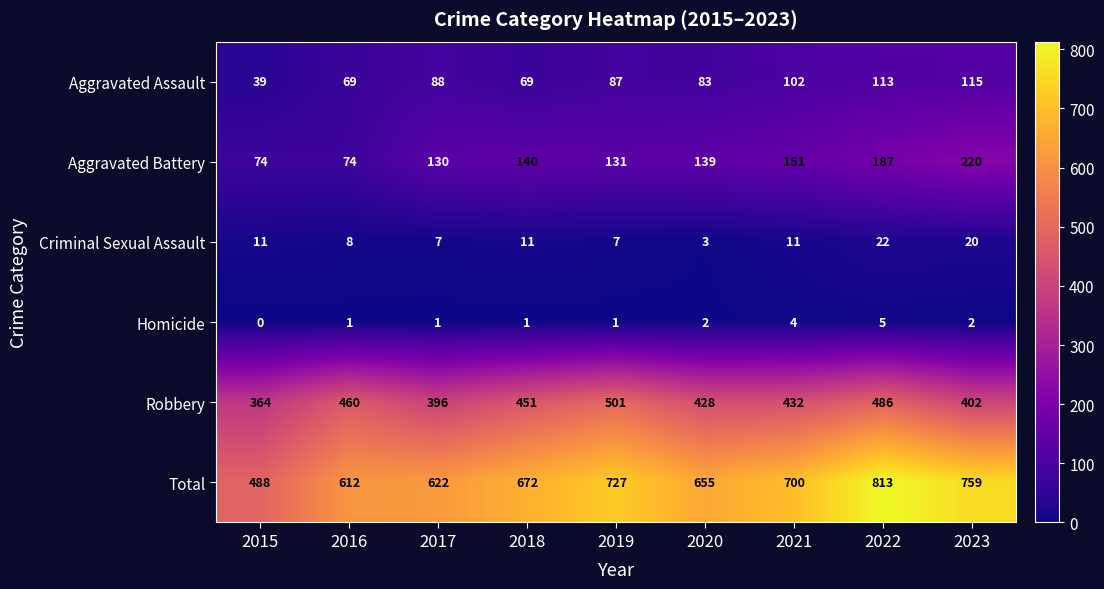

Where does the Aggravated Assault series first go above 87?

2017